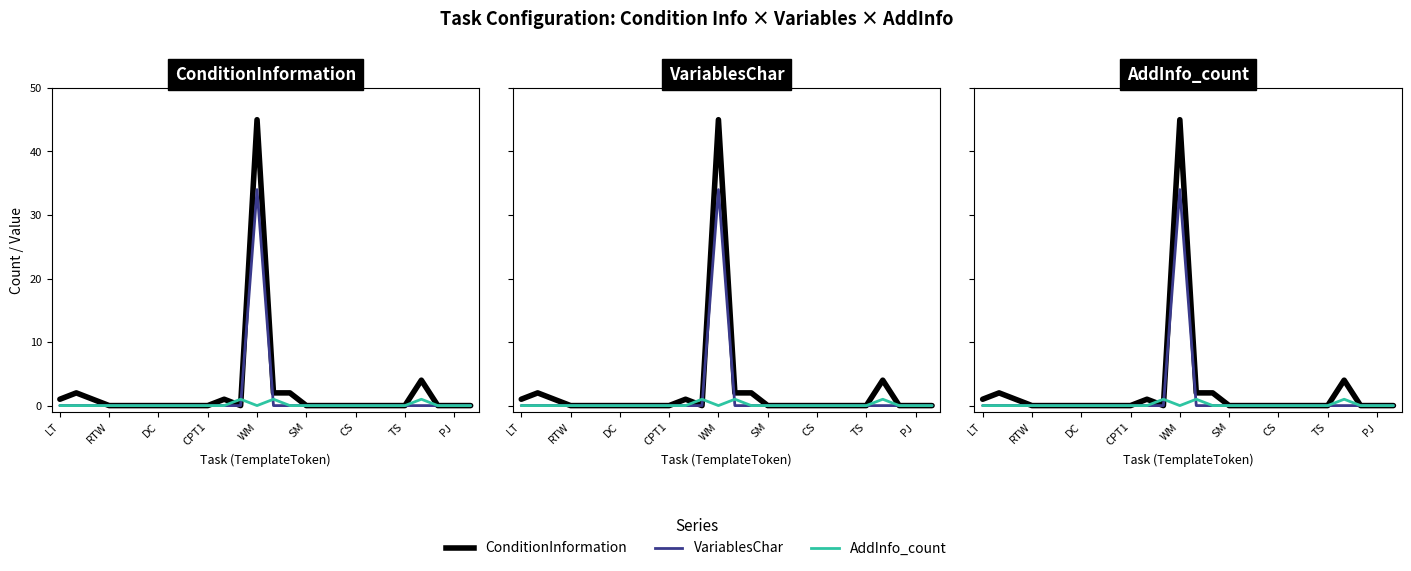

What are all the series names shown in the legend?

ConditionInformation, VariablesChar, AddInfo_count